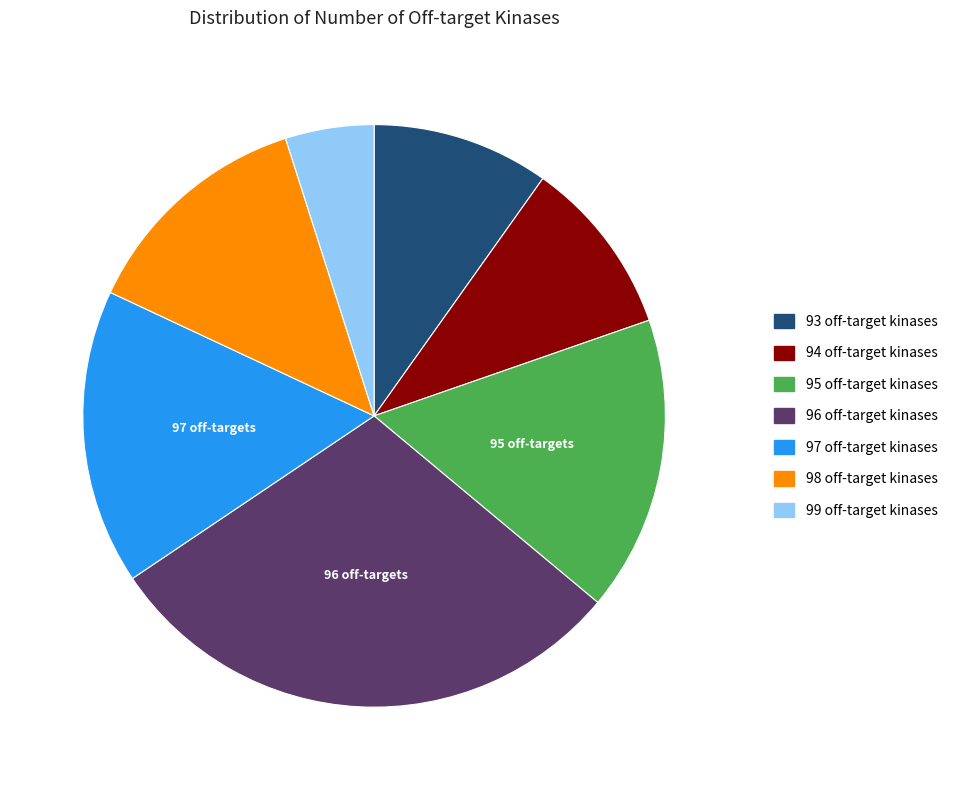

Is there any slice that represents more than half of the pie?

No